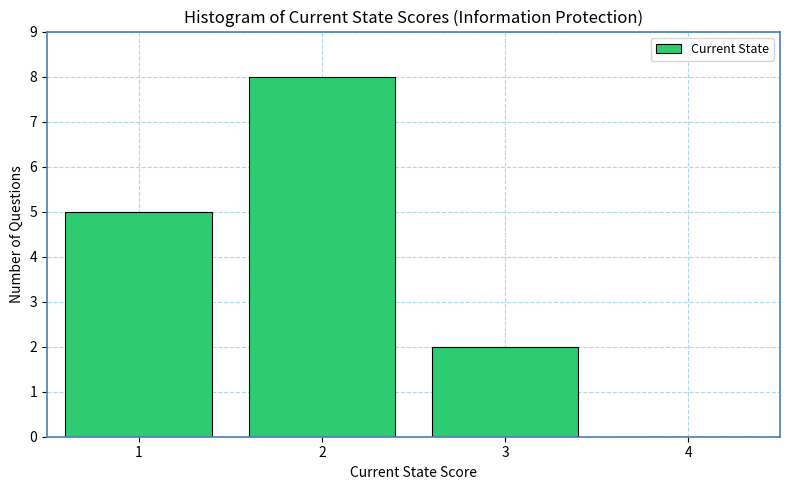

Reading left to right, transcribe this chart: for each bar, give the range it covers on the x-axis and its height. The values are not printed on the chart, so give them approximately, as read against the axis.

0.5 to 1.5: 5
1.5 to 2.5: 8
2.5 to 3.5: 2
3.5 to 4.5: 0